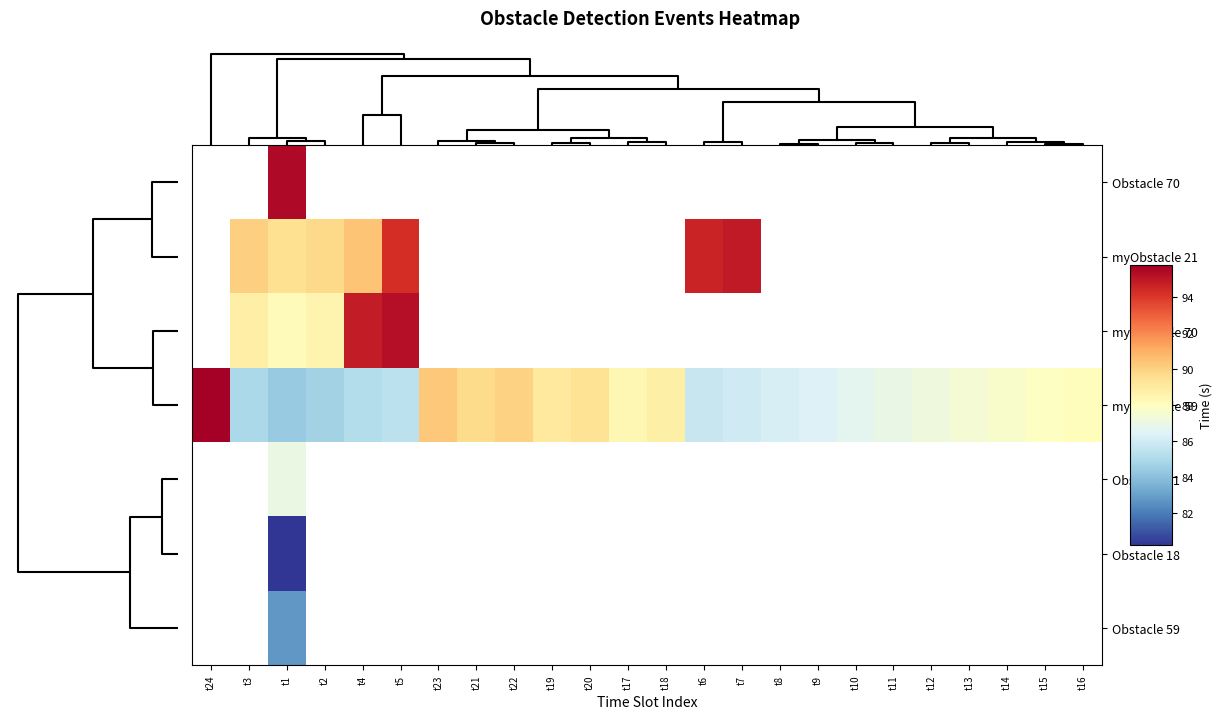

Which series has the largest range (max minus min)?

myObstacle 59